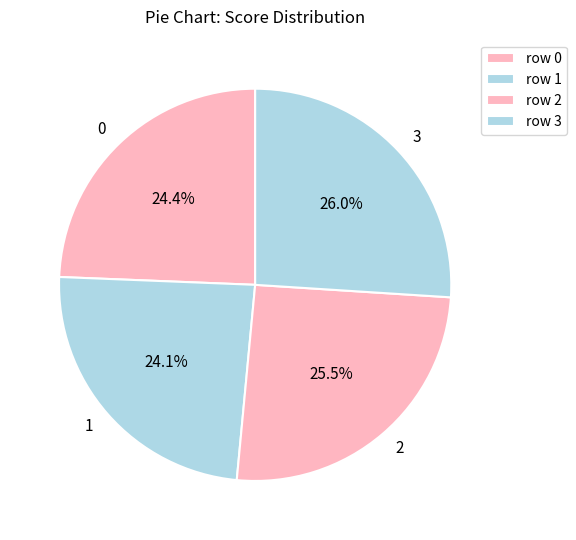

Does 2 represent more than half of the total?

No